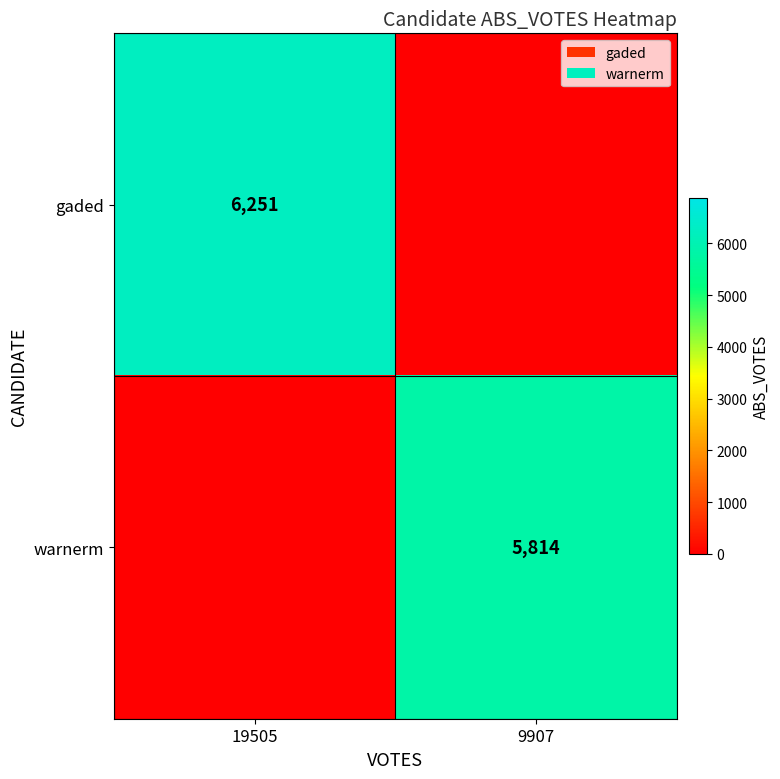

The warnerm series shows 5814 at 9907. True or false?

True